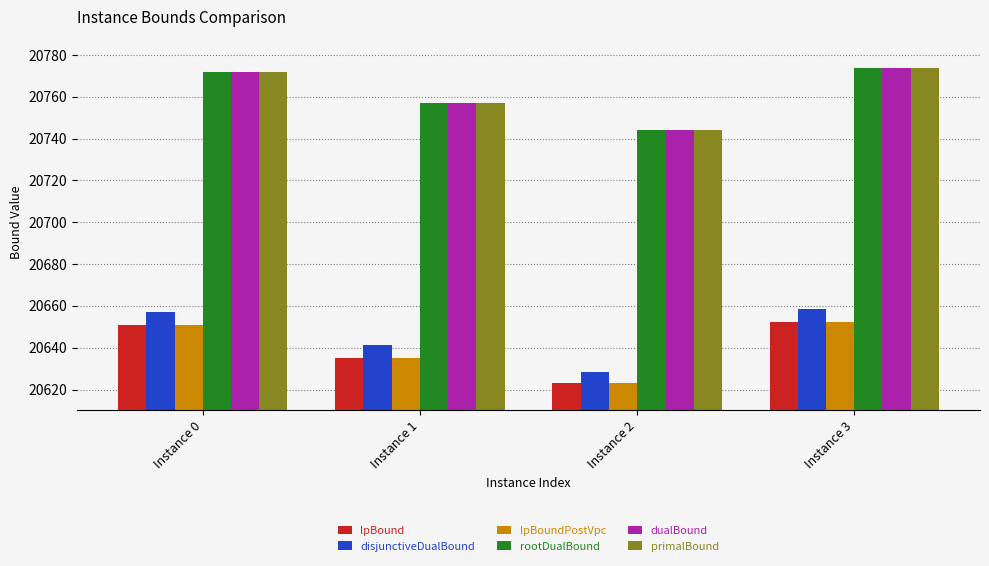

At how many categories does at least one series exceed 20663?

4